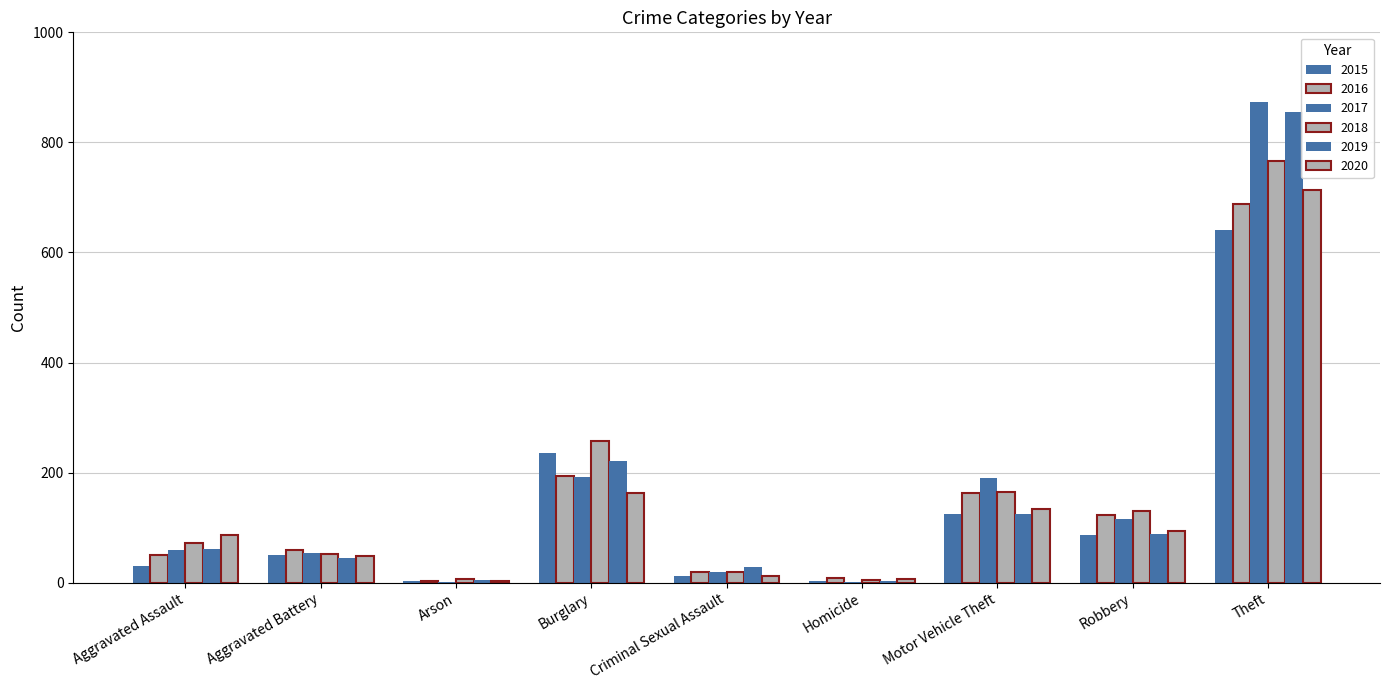

How many groups of bars are there?

9